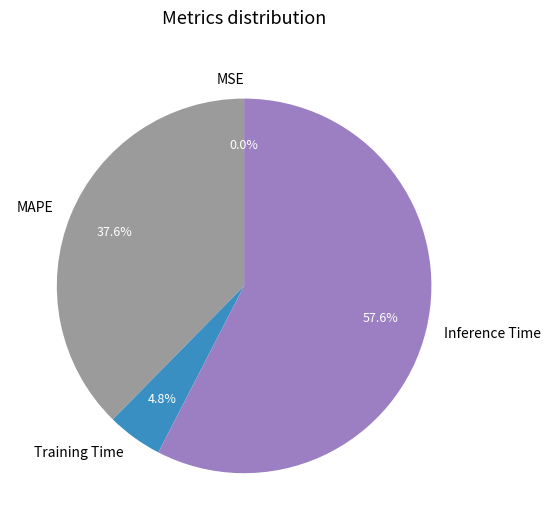

Which has a higher value, MAPE or Inference Time?

Inference Time